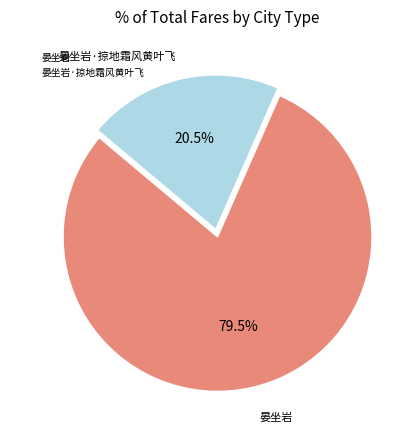

What is the total percentage of 晏坐岩·掠地霜风黄叶飞 and 晏坐岩?

100.0%